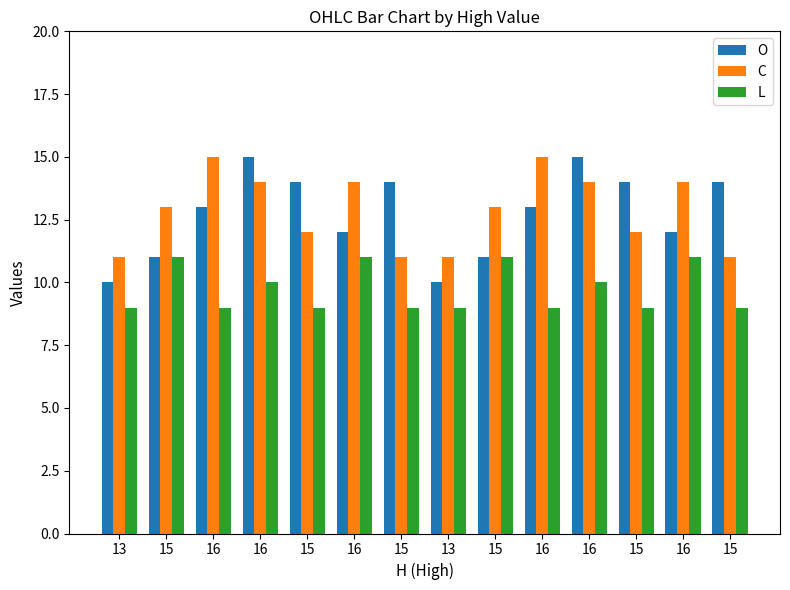

Reading right to left, extract all data points from this chart.

O: 14	12	14	15	13	11	10	14	12	14	15	13	11	10
C: 11	14	12	14	15	13	11	11	14	12	14	15	13	11
L: 9	11	9	10	9	11	9	9	11	9	10	9	11	9